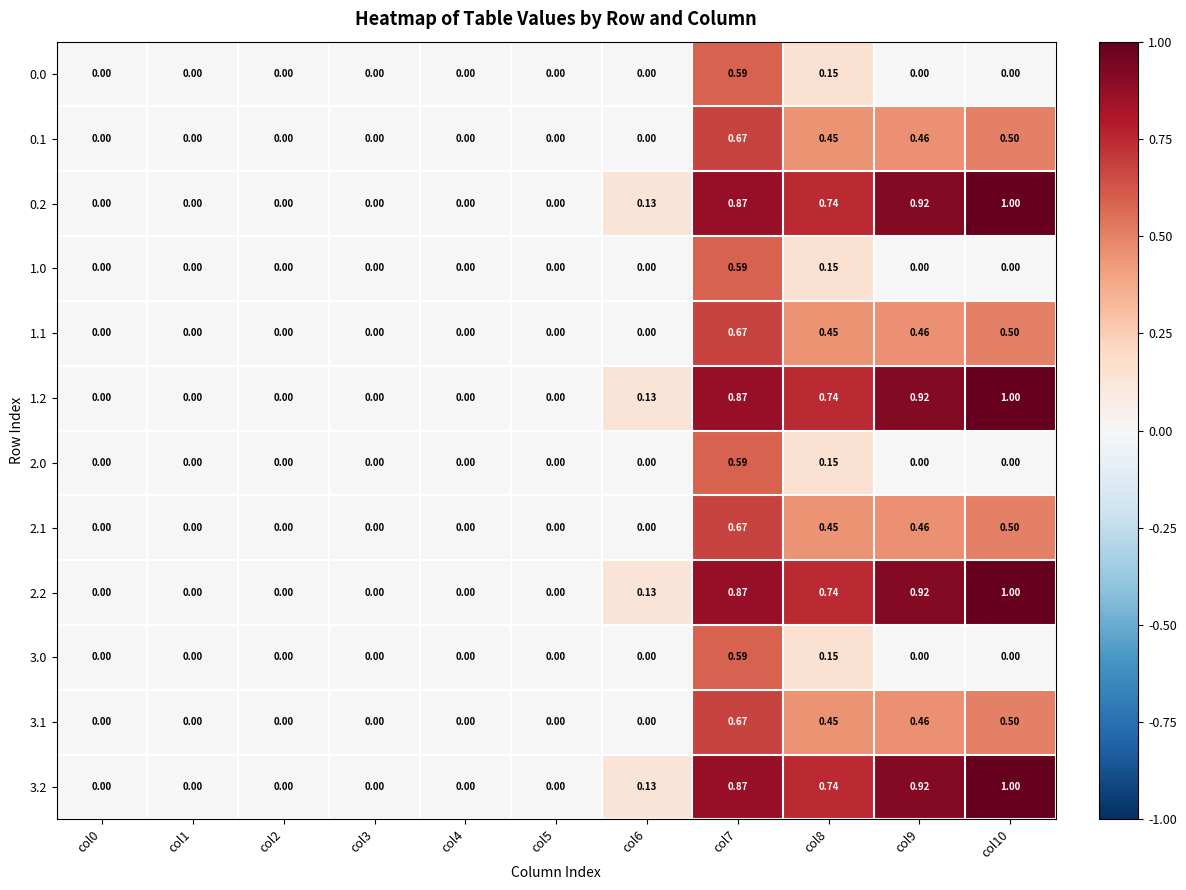

Is the value of 0.2 at col6 greater than the value of 1.1 at col6?

Yes